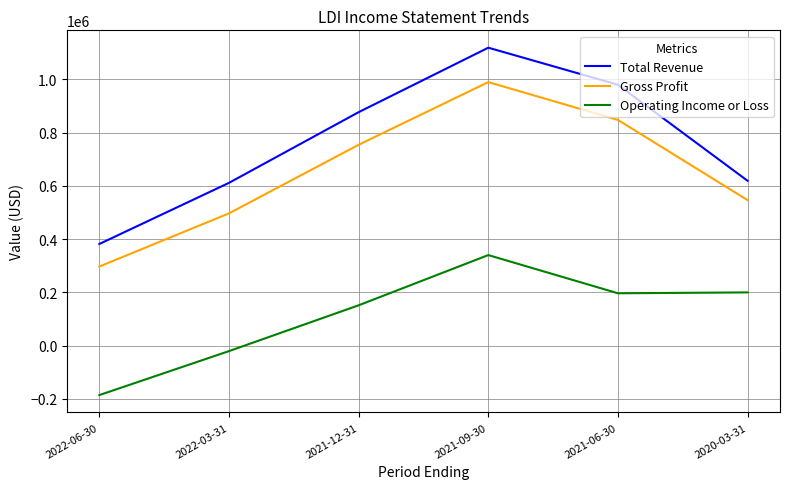

True or false: Operating Income or Loss has a value of -185300 at 2022-06-30.

True